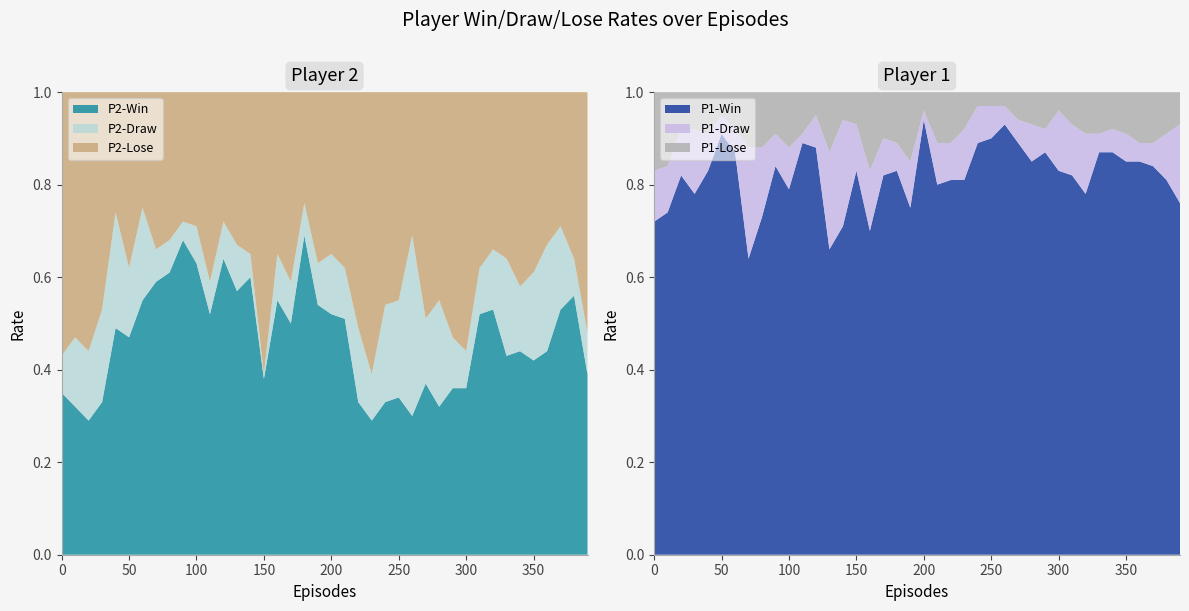

Reading left to right, extract all data points from this chart.

P2-Win: 0=0.3	10=0.3	20=0.3	30=0.3	40=0.5	50=0.5	60=0.6	70=0.6	80=0.6	90=0.7	100=0.6	110=0.5	120=0.6	130=0.6	140=0.6	150=0.4	160=0.6	170=0.5	180=0.7	190=0.5	200=0.5	210=0.5	220=0.3	230=0.3	240=0.3	250=0.3	260=0.3	270=0.4	280=0.3	290=0.4	300=0.4	310=0.5	320=0.5	330=0.4	340=0.4	350=0.4	360=0.4	370=0.5	380=0.6	390=0.4
P2-Draw: 0=0.1	10=0.1	20=0.1	30=0.2	40=0.2	50=0.1	60=0.2	70=0.1	80=0.1	90=0.0	100=0.1	110=0.1	120=0.1	130=0.1	140=0.1	150=0.0	160=0.1	170=0.1	180=0.1	190=0.1	200=0.1	210=0.1	220=0.2	230=0.1	240=0.2	250=0.2	260=0.4	270=0.1	280=0.2	290=0.1	300=0.1	310=0.1	320=0.1	330=0.2	340=0.1	350=0.2	360=0.2	370=0.2	380=0.1	390=0.1
P2-Lose: 0=0.6	10=0.5	20=0.6	30=0.5	40=0.3	50=0.4	60=0.2	70=0.3	80=0.3	90=0.3	100=0.3	110=0.4	120=0.3	130=0.3	140=0.3	150=0.6	160=0.3	170=0.4	180=0.2	190=0.4	200=0.3	210=0.4	220=0.5	230=0.6	240=0.5	250=0.5	260=0.3	270=0.5	280=0.5	290=0.5	300=0.6	310=0.4	320=0.3	330=0.4	340=0.4	350=0.4	360=0.3	370=0.3	380=0.4	390=0.5
P1-Win: 0=0.7	10=0.7	20=0.8	30=0.8	40=0.8	50=0.9	60=0.9	70=0.6	80=0.7	90=0.8	100=0.8	110=0.9	120=0.9	130=0.7	140=0.7	150=0.8	160=0.7	170=0.8	180=0.8	190=0.8	200=0.9	210=0.8	220=0.8	230=0.8	240=0.9	250=0.9	260=0.9	270=0.9	280=0.8	290=0.9	300=0.8	310=0.8	320=0.8	330=0.9	340=0.9	350=0.8	360=0.8	370=0.8	380=0.8	390=0.8
P1-Draw: 0=0.1	10=0.1	20=0.1	30=0.1	40=0.1	50=0.0	60=0.1	70=0.2	80=0.1	90=0.1	100=0.1	110=0.0	120=0.1	130=0.2	140=0.2	150=0.1	160=0.1	170=0.1	180=0.1	190=0.1	200=0.0	210=0.1	220=0.1	230=0.1	240=0.1	250=0.1	260=0.0	270=0.1	280=0.1	290=0.1	300=0.1	310=0.1	320=0.1	330=0.0	340=0.1	350=0.1	360=0.0	370=0.1	380=0.1	390=0.2
P1-Lose: 0=0.2	10=0.2	20=0.1	30=0.1	40=0.1	50=0.1	60=0.1	70=0.1	80=0.1	90=0.1	100=0.1	110=0.1	120=0.1	130=0.1	140=0.1	150=0.1	160=0.2	170=0.1	180=0.1	190=0.1	200=0.0	210=0.1	220=0.1	230=0.1	240=0.0	250=0.0	260=0.0	270=0.1	280=0.1	290=0.1	300=0.0	310=0.1	320=0.1	330=0.1	340=0.1	350=0.1	360=0.1	370=0.1	380=0.1	390=0.1